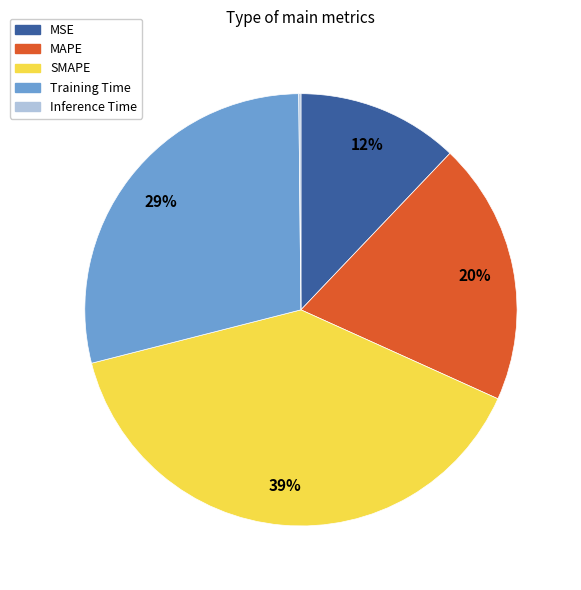

To the nearest percent, what is the difference between the SMAPE and MSE slice percentages?

27%